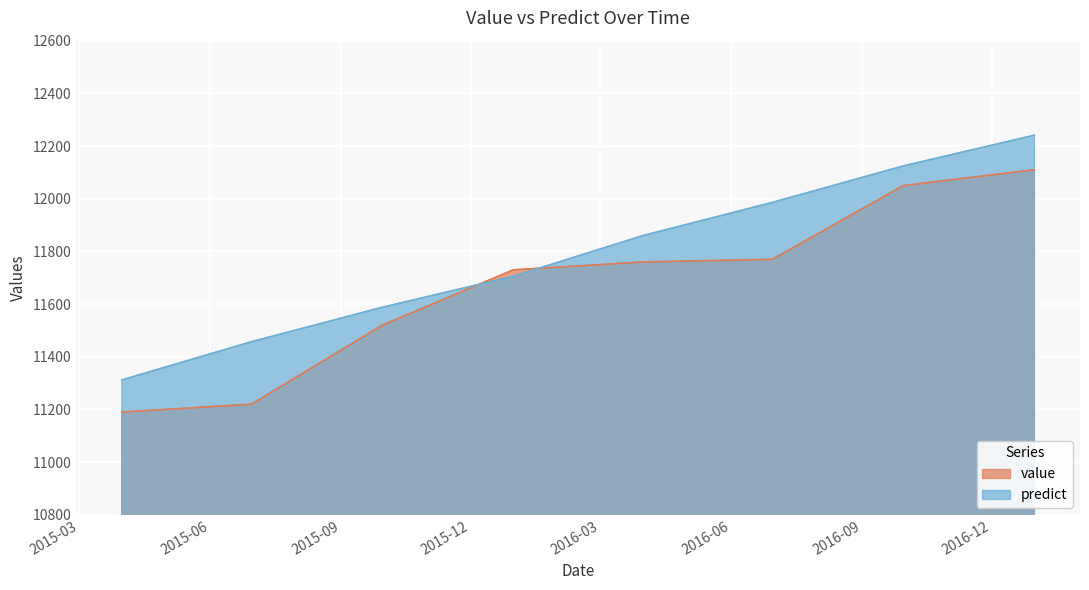

What is the difference between the predict values at 2016-06-30 and 2015-06-30?

529.0